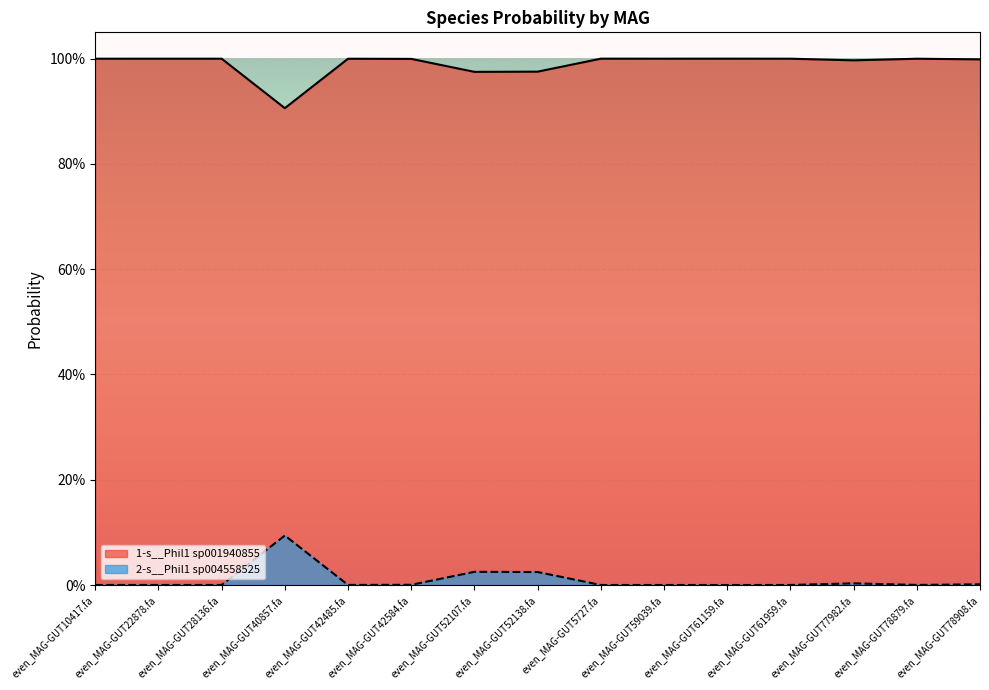

Reading left to right, list all the values displayed in this chart.

1-s__Phil1 sp001940855: 1.0	1.0	1.0	0.9	1.0	1.0	1.0	1.0	1.0	1.0	1.0	1.0	1.0	1.0	1.0
2-s__Phil1 sp004558525: 0.0	0.0	0.0	0.1	0.0	0.0	0.0	0.0	0.0	0.0	0.0	0.0	0.0	0.0	0.0